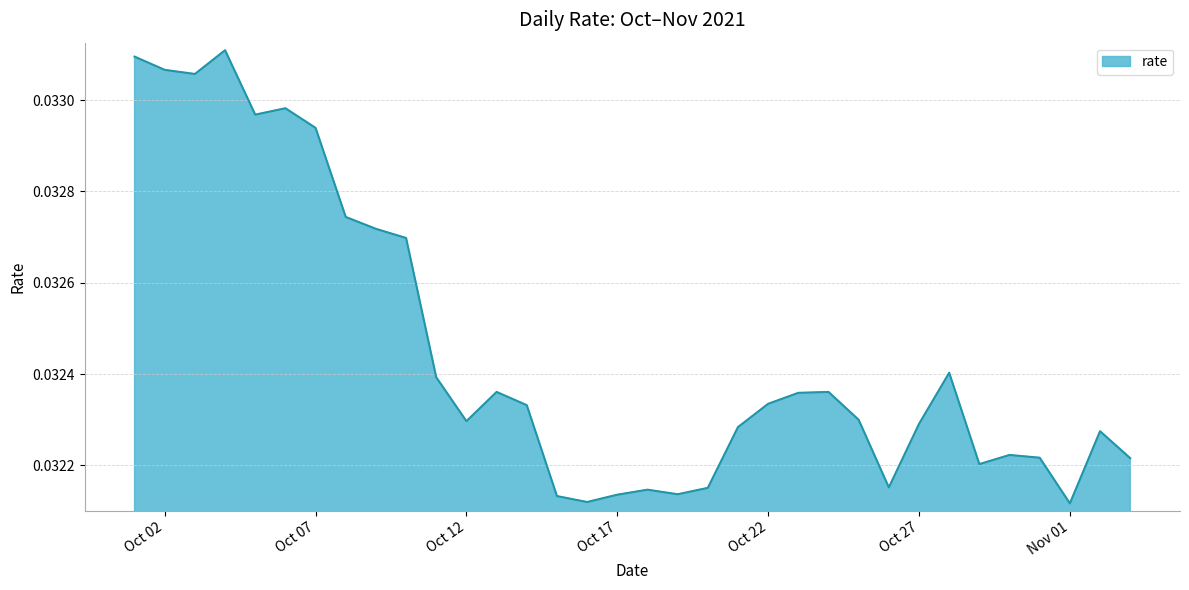

Is it true that the value at Oct 02 is 0.1?

False